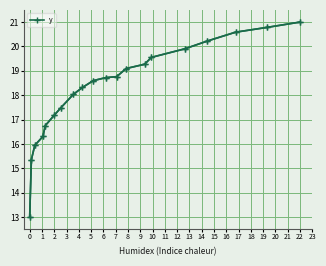

True or false: the data has more than 1 interior local peaks.

False